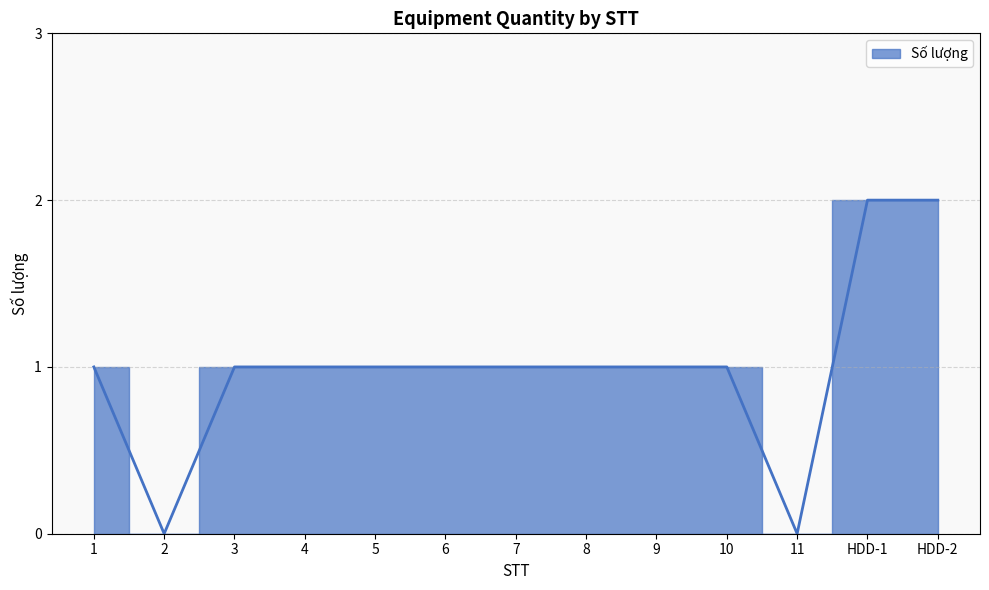

How many values are between 1 and 2?

11